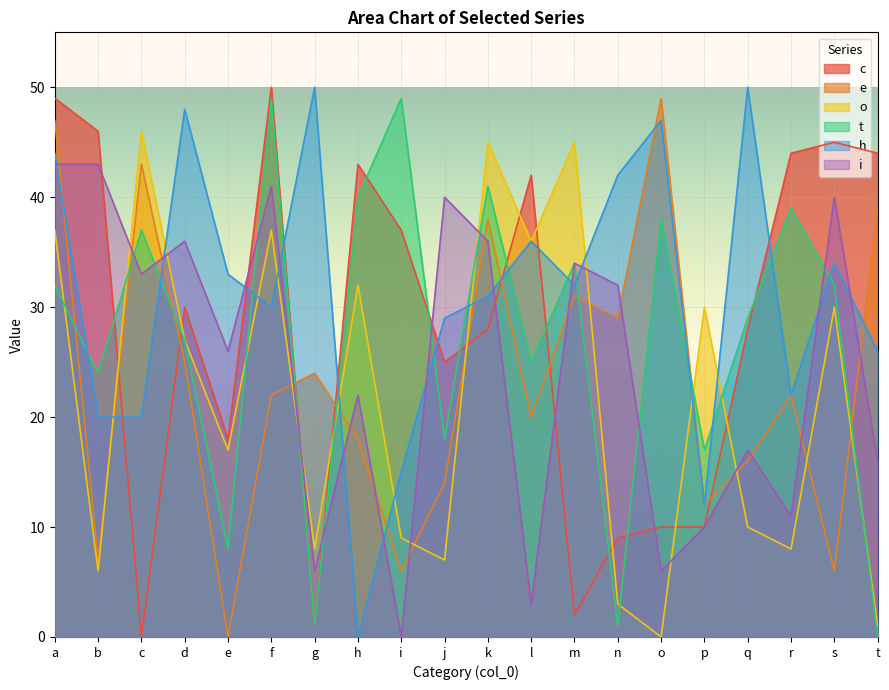

What value does the i series have at t, to the nearest 10?

20